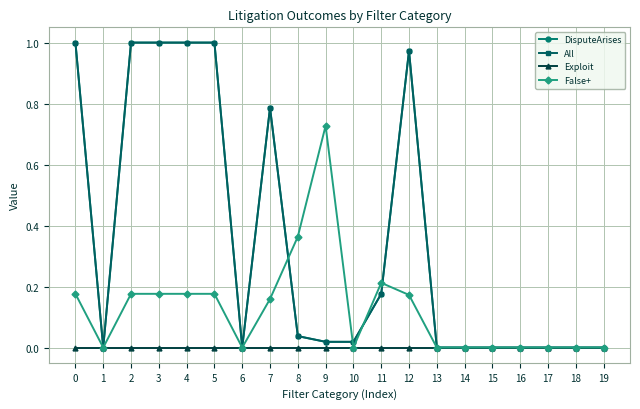

True or false: DisputeArises has more than 0 interior local peaks.

True